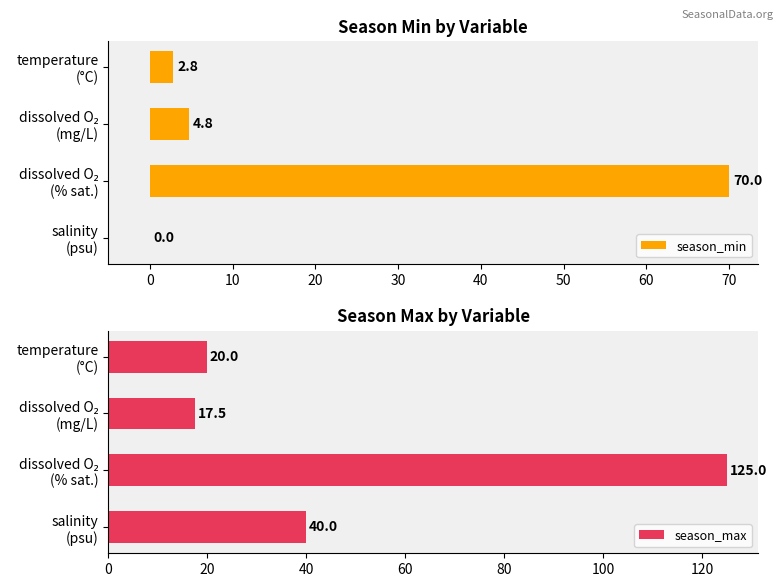

What is the difference between the maximum and minimum values in the season_max series?

107.5